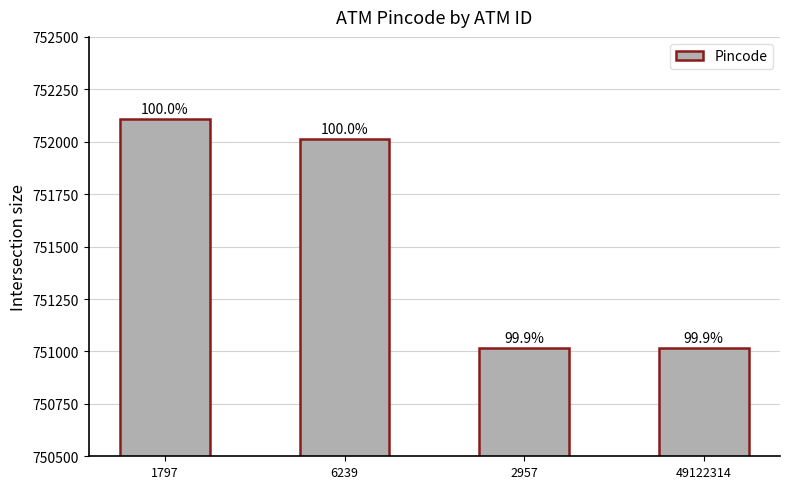

List the labels in order of value, smallest first.

2957, 49122314, 6239, 1797